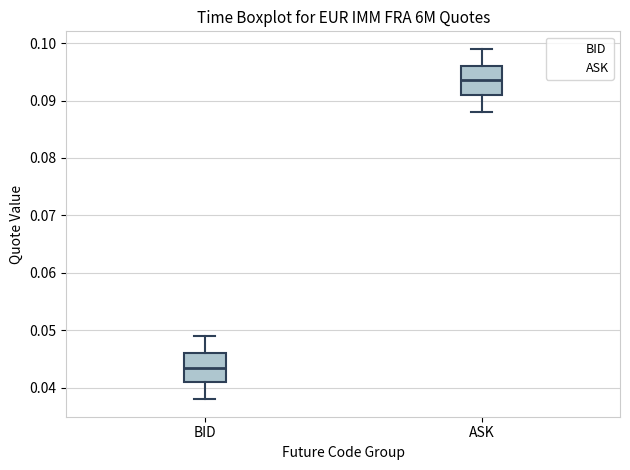

Where does the median line of the box for BID sit on the y-axis? The values are not printed on the chart, so give them approximately, as read against the axis.

0.044